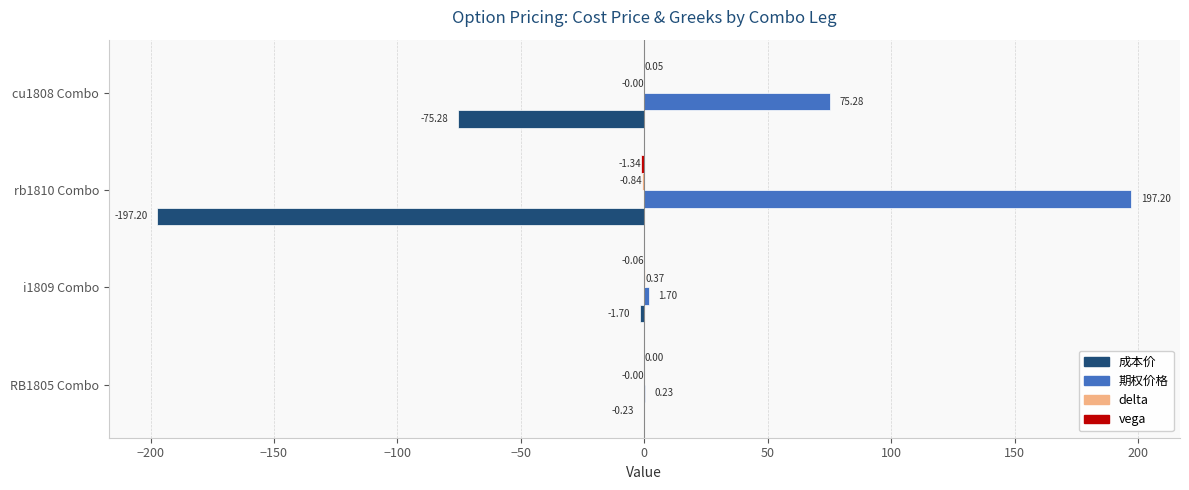

What is the sum of the 成本价 values at i1809 Combo and cu1808 Combo?

-77.0